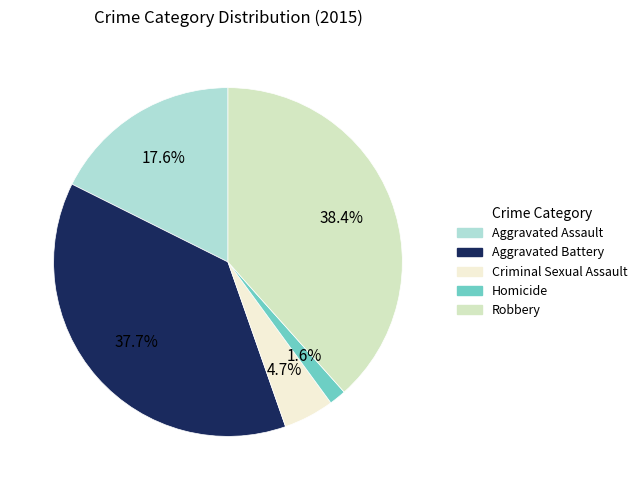

The Aggravated Assault slice represents 18% of the pie. True or false?

True